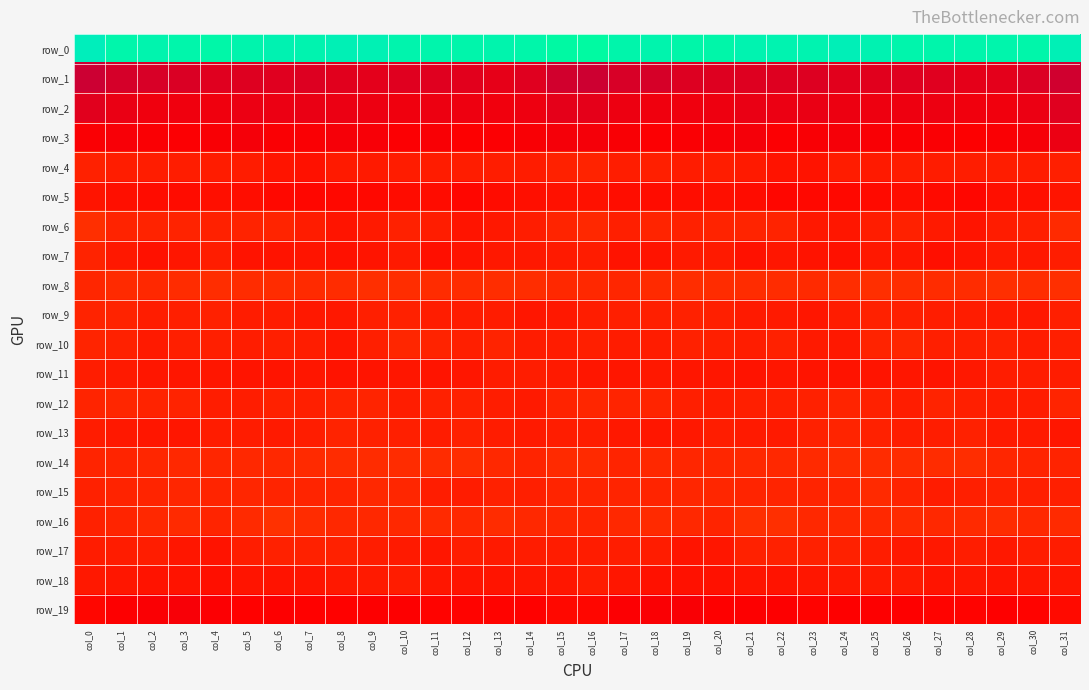

Which category has the highest value in the row_7 series?

col_27